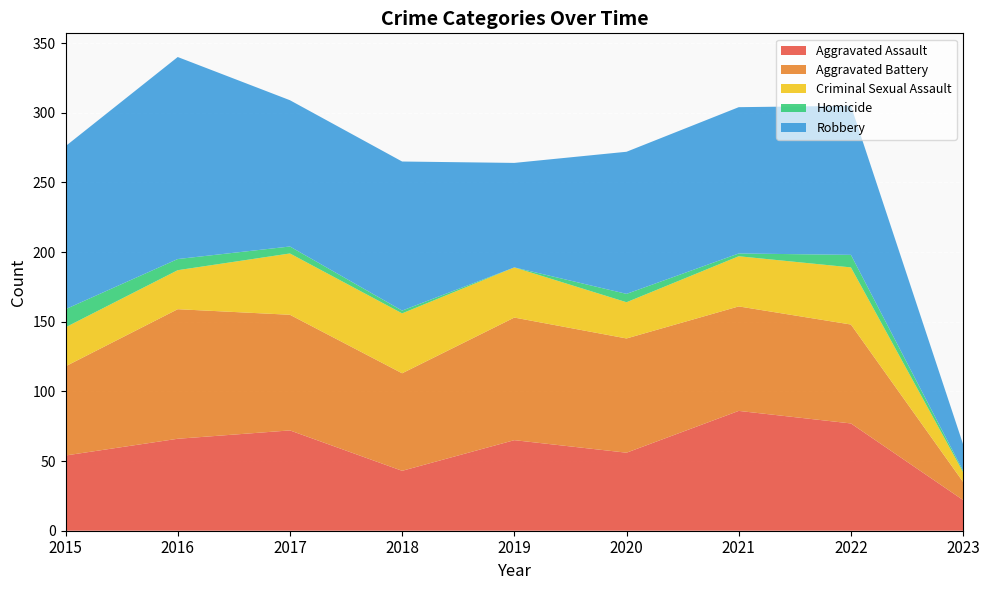

Reading left to right, list all the values displayed in this chart.

Aggravated Assault: 2015=54	2016=66	2017=72	2018=43	2019=65	2020=56	2021=86	2022=77	2023=22
Aggravated Battery: 2015=64	2016=93	2017=83	2018=70	2019=88	2020=82	2021=75	2022=71	2023=13
Criminal Sexual Assault: 2015=28	2016=28	2017=44	2018=43	2019=36	2020=26	2021=36	2022=41	2023=7
Homicide: 2015=13	2016=8	2017=5	2018=2	2019=0	2020=6	2021=2	2022=9	2023=1
Robbery: 2015=117	2016=145	2017=105	2018=107	2019=75	2020=102	2021=105	2022=107	2023=19